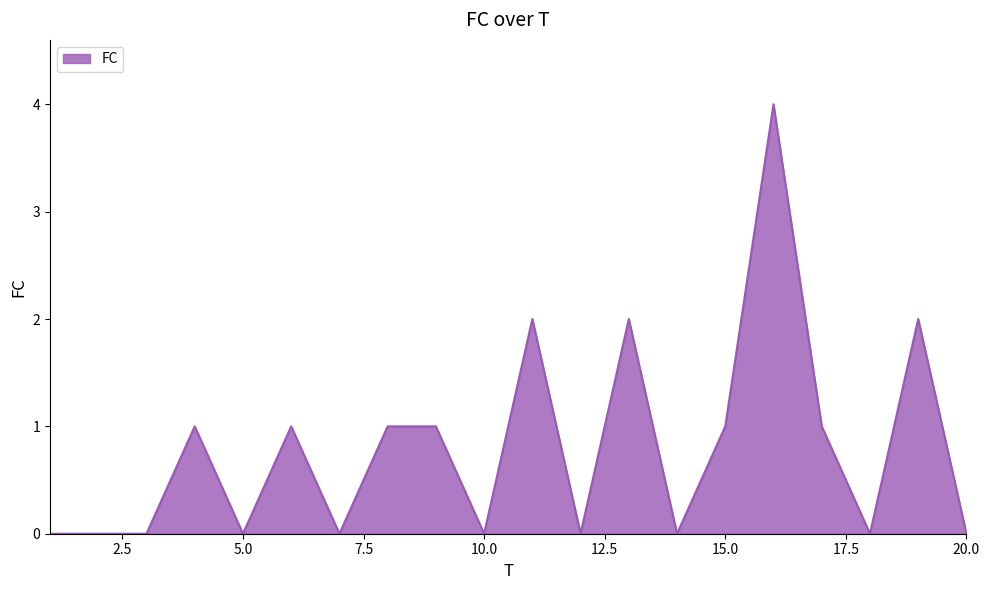

What is the maximum value shown in the chart?

4